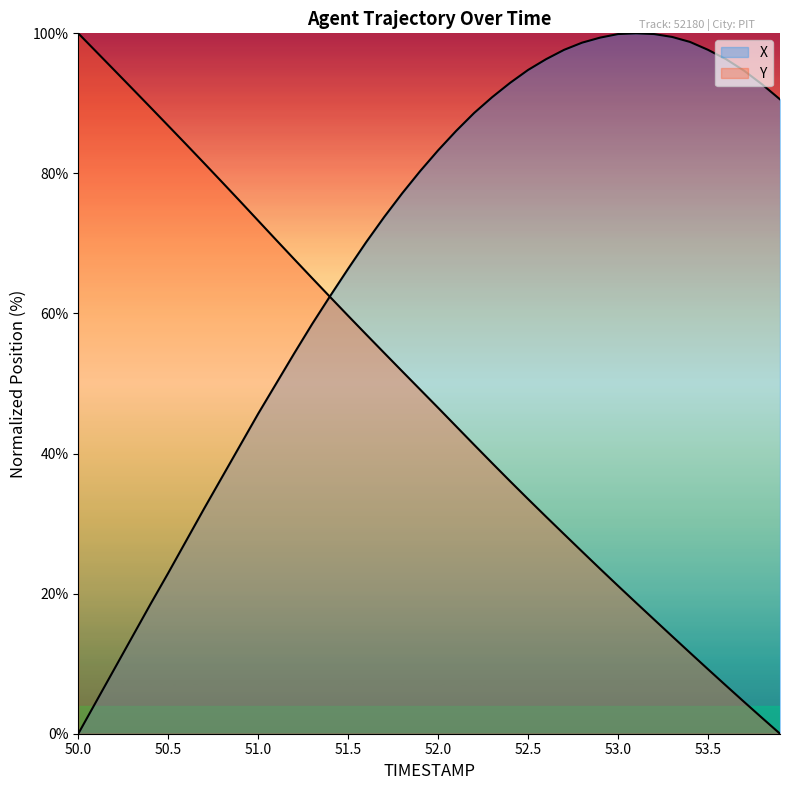

Reading right to left, extract all data points from this chart.

X: 90.6	92.7	94.7	96.3	97.6	98.8	99.5	99.9	100.0	99.9	99.4	98.7	97.6	96.3	94.8	92.9	90.9	88.6	86.1	83.3	80.3	77.2	73.8	70.2	66.4	62.5	58.5	54.3	50.0	45.7	41.2	36.7	32.2	27.6	23.0	18.4	13.8	9.2	4.6	0.0
Y: 0.0	2.3	4.6	6.9	9.2	11.6	13.9	16.3	18.7	21.1	23.5	26.0	28.5	31.0	33.5	36.1	38.6	41.3	43.9	46.5	49.1	51.8	54.4	57.0	59.7	62.3	65.0	67.8	70.5	73.2	76.0	78.7	81.4	84.1	86.8	89.5	92.1	94.7	97.4	100.0